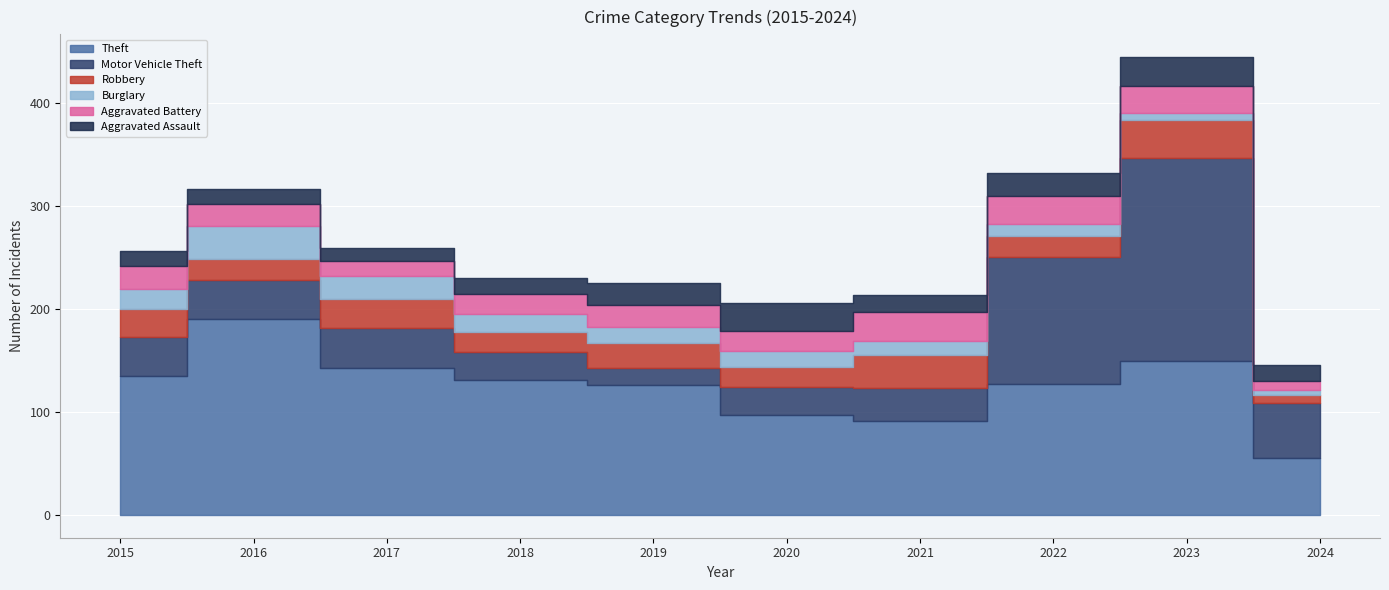

How many data points in Motor Vehicle Theft are above 38?

4